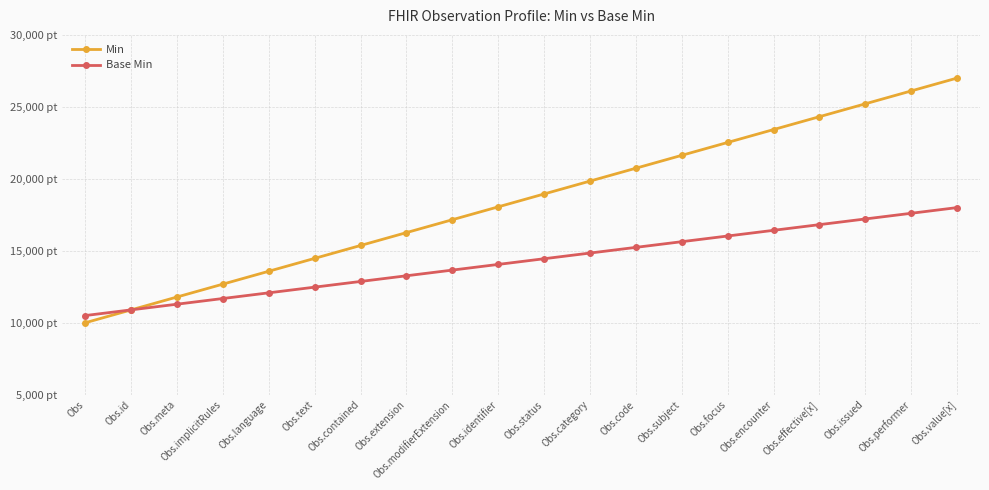

Is this an area chart (filled region under the line)?

No